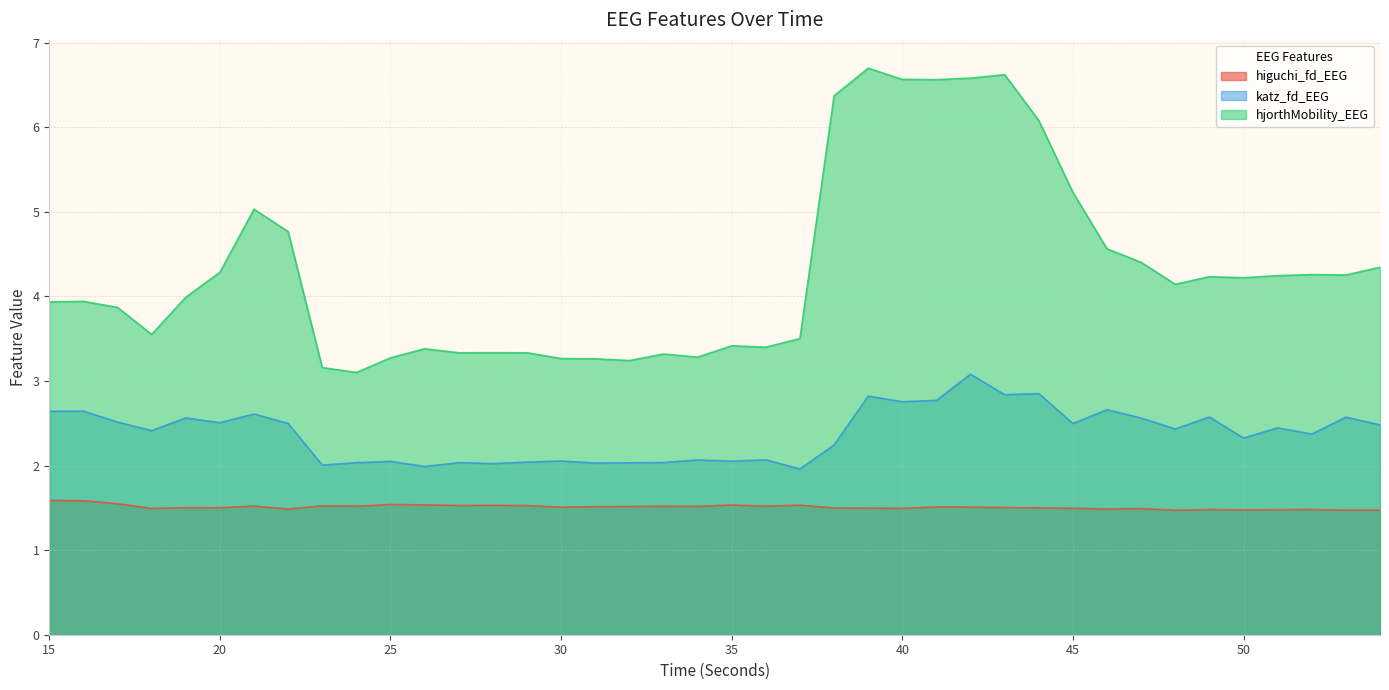

The katz_fd_EEG series shows 1.0 at 36. True or false?

False